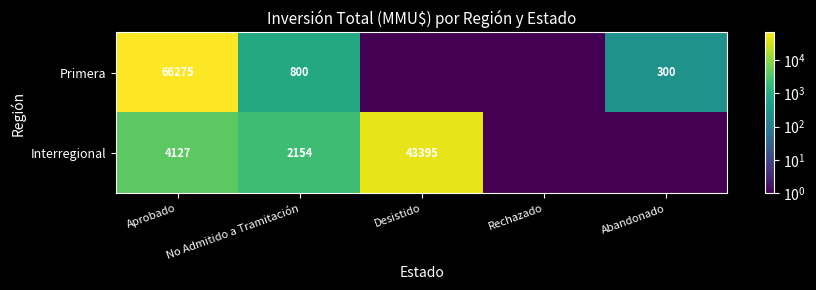

How many categories are shown in the chart?

5